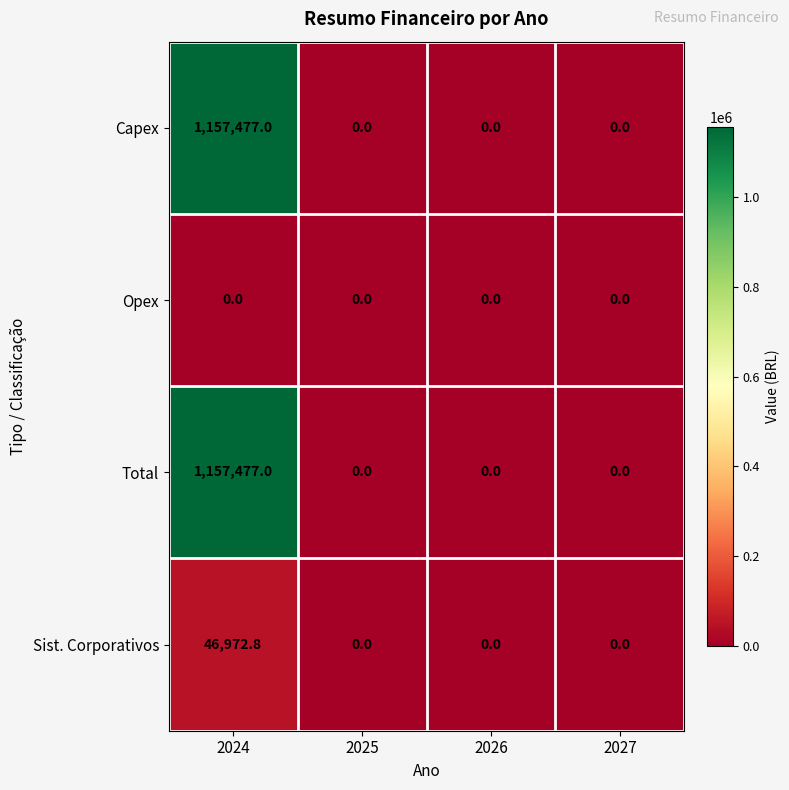

Reading left to right, transcribe all the data shown in this chart.

Capex: 2024=1157477.0	2025=0.0	2026=0.0	2027=0.0
Opex: 2024=0.0	2025=0.0	2026=0.0	2027=0.0
Total: 2024=1157477.0	2025=0.0	2026=0.0	2027=0.0
Sist. Corporativos: 2024=46972.8	2025=0.0	2026=0.0	2027=0.0